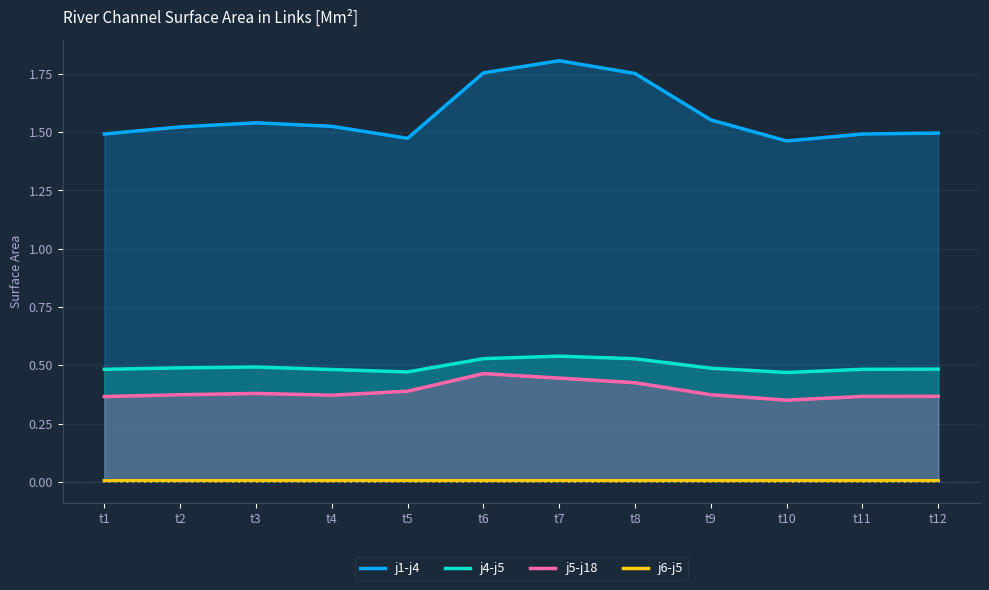

How many lines are shown in the chart?

4